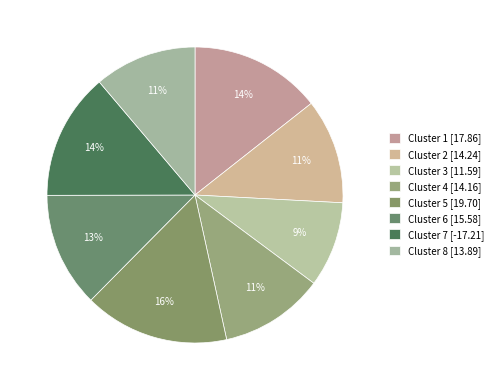

Count the number of slices in the pie.

8